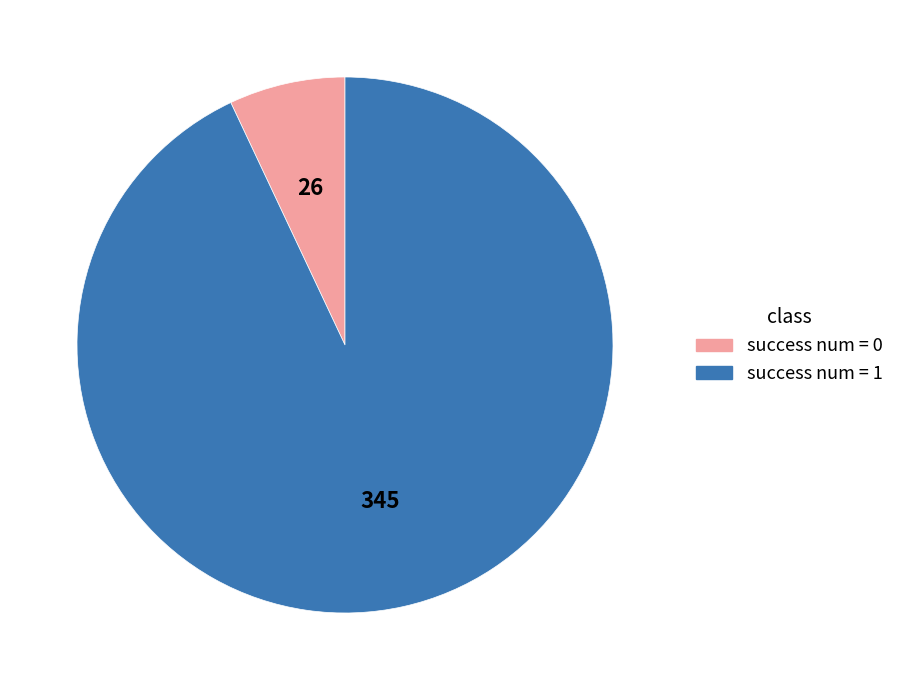

Count the number of slices in the pie.

2